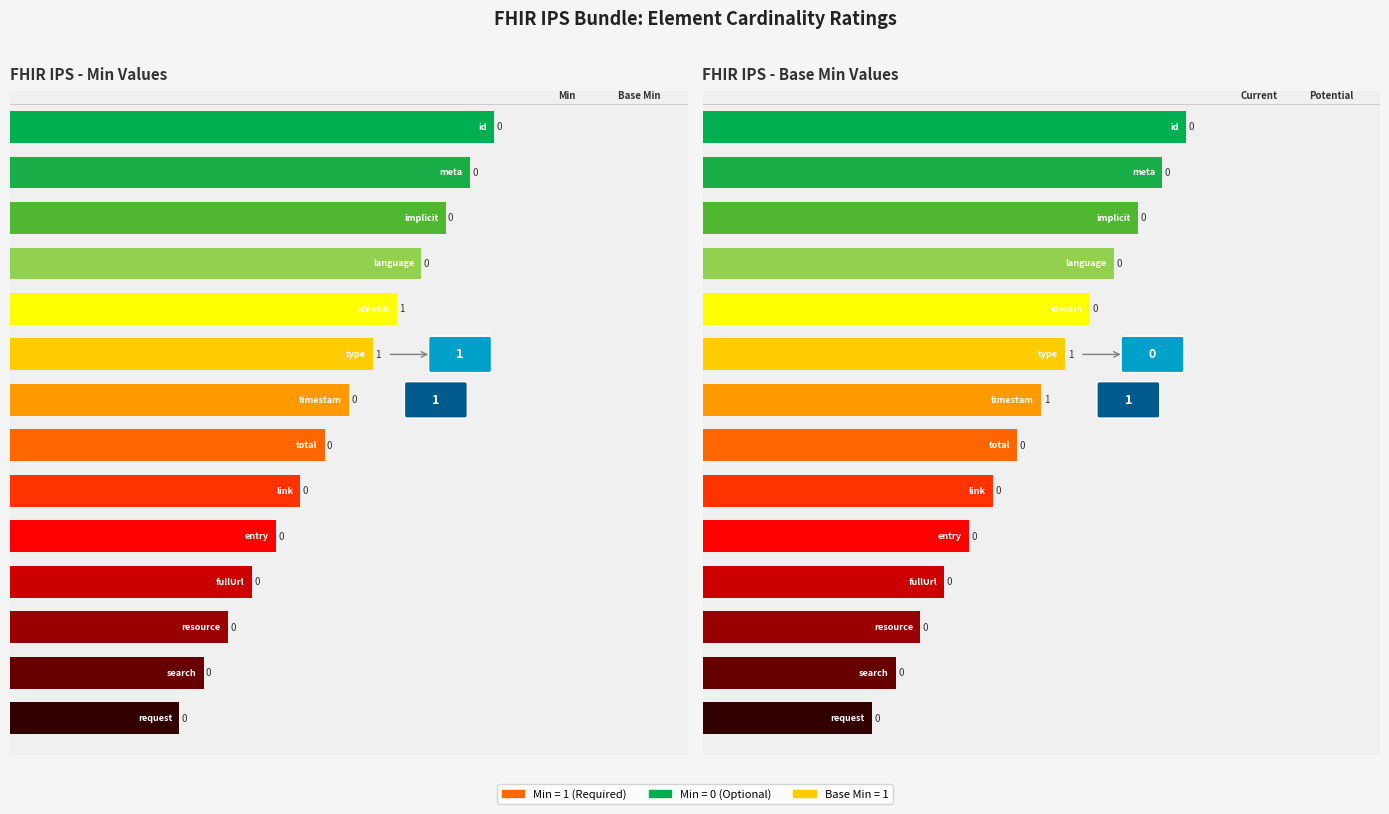

How many data points in Min are above 0?

2